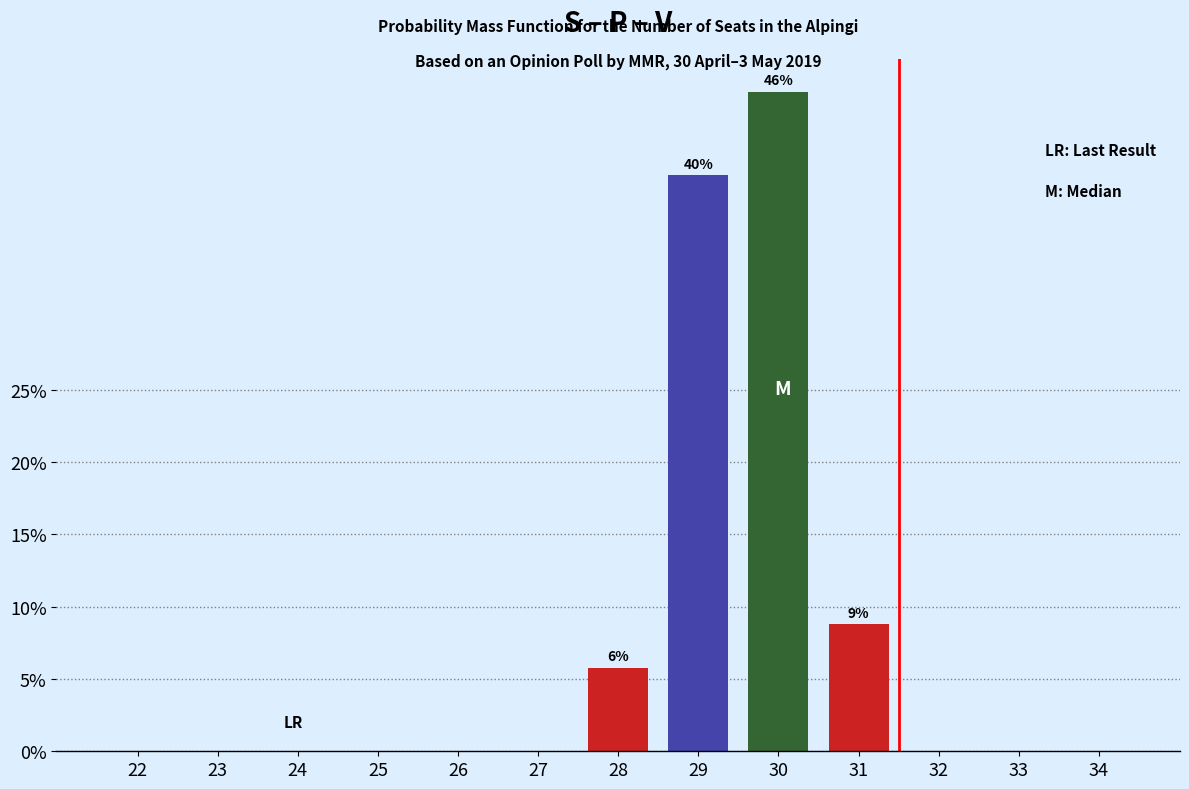

Reading right to left, extract all data points from this chart.

34=0.0	33=0.0	32=0.0	31=8.8	30=45.6	29=39.8	28=5.8	27=0.0	26=0.0	25=0.0	24=0.0	23=0.0	22=0.0